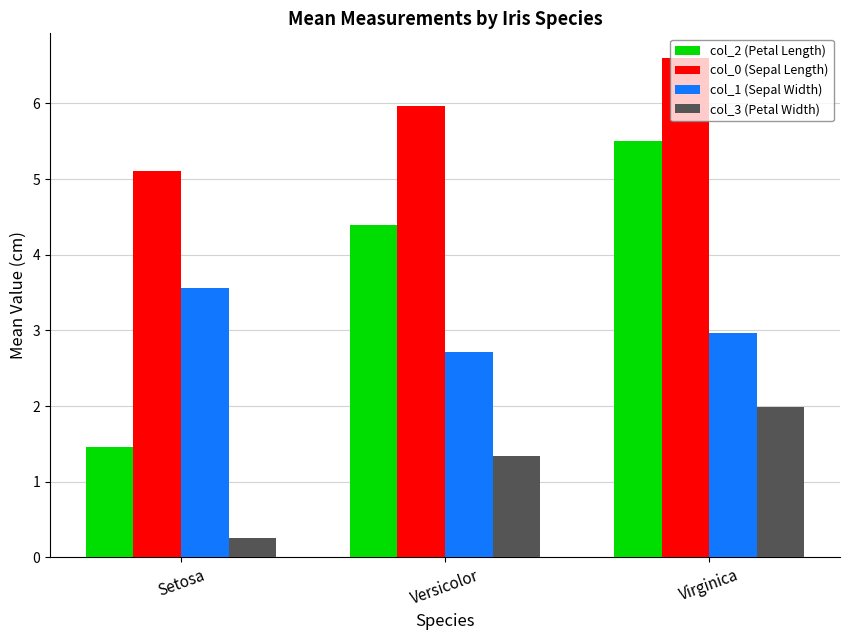

Reading left to right, list all the values displayed in this chart.

col_2 (Petal Length): 1.5	4.4	5.5
col_0 (Sepal Length): 5.1	6.0	6.6
col_1 (Sepal Width): 3.6	2.7	3.0
col_3 (Petal Width): 0.3	1.3	2.0